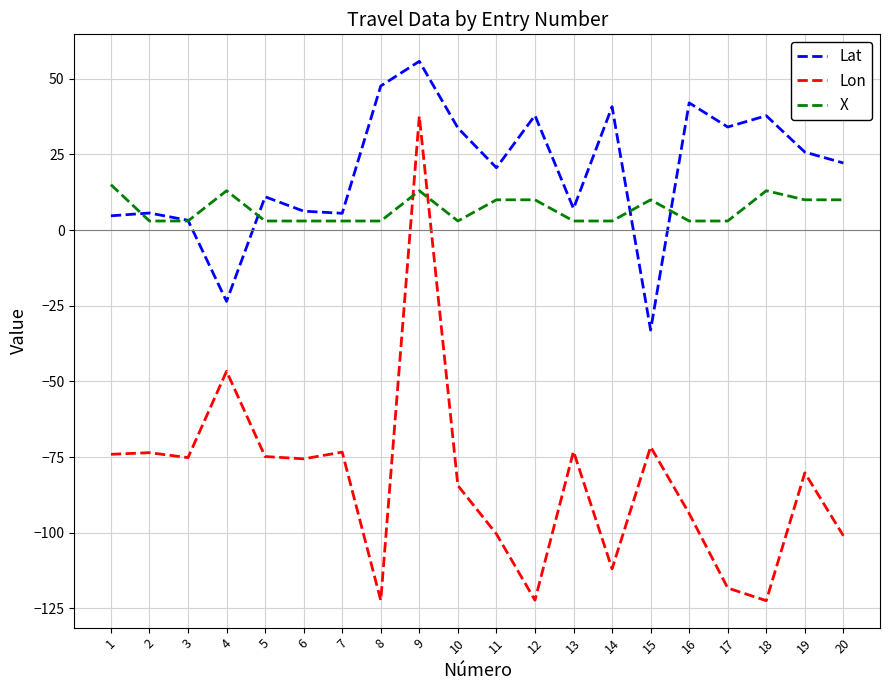

Between 4 and 15, which series saw the biggest shift?

Lon